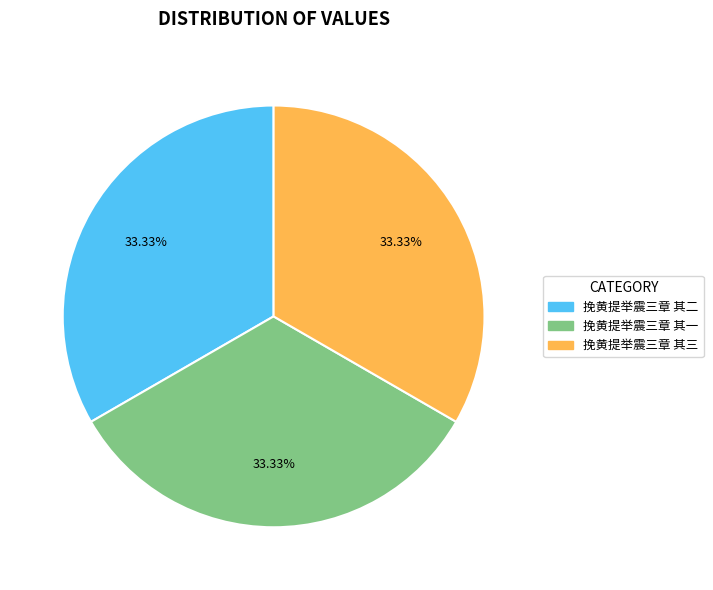

What is the total percentage of 挽黄提举震三章 其二 and 挽黄提举震三章 其三?

66.7%